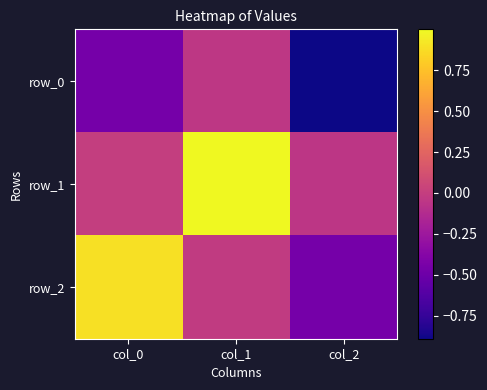

Which series has the largest total across all categories?

row_1